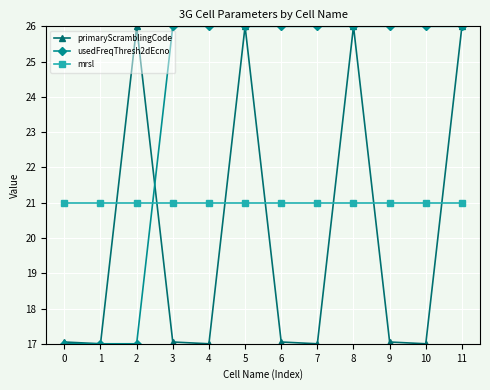

What is the total value across all series at 1?

55.0